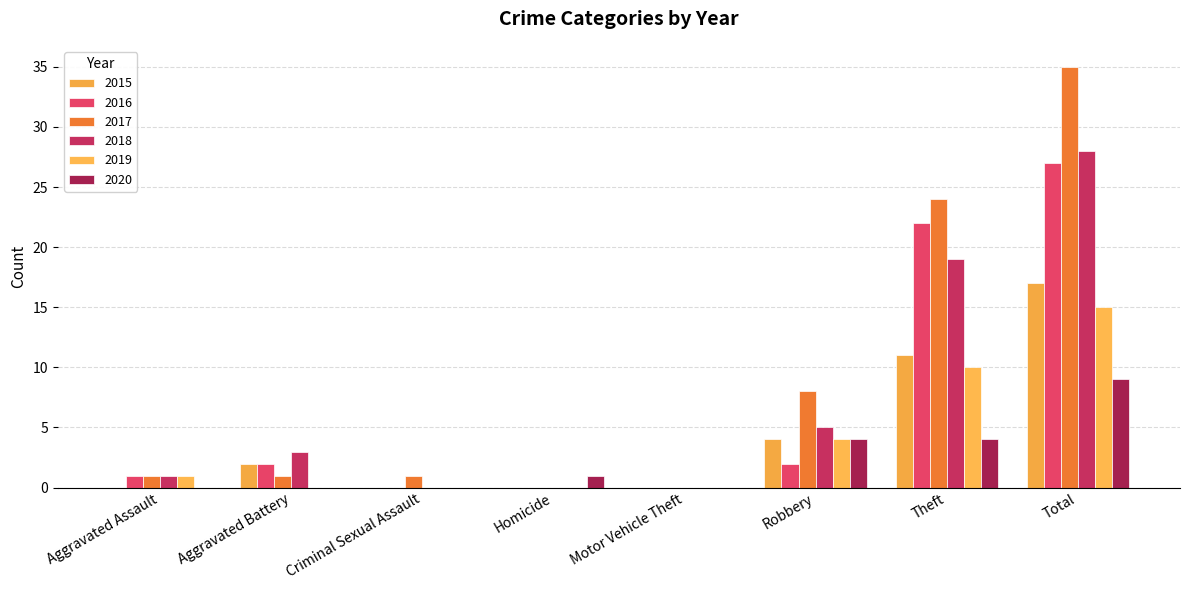

Is the value of 2018 at Criminal Sexual Assault greater than the value of 2015 at Aggravated Battery?

No